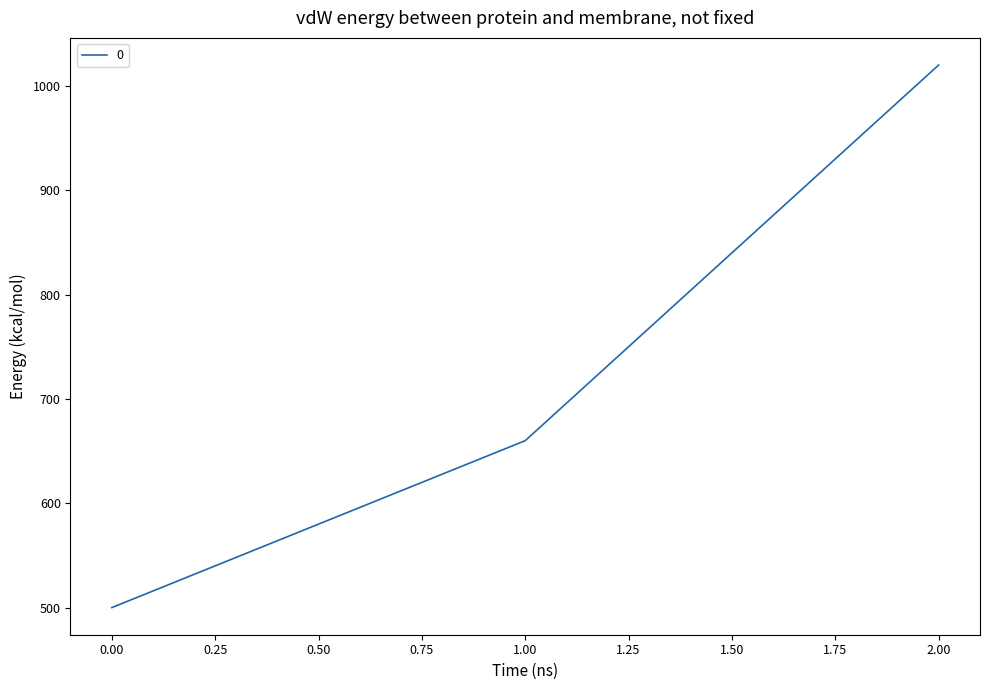

Rank the categories by value from lowest to highest.

0.00, 1.00, 2.00